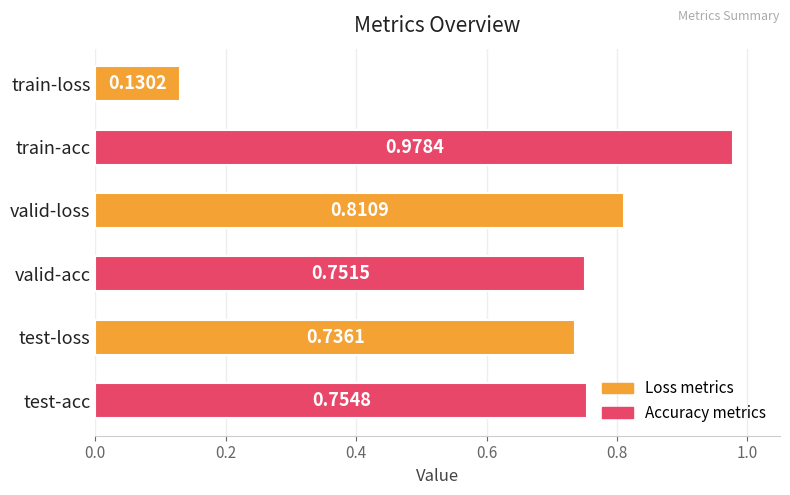

What is the change in value from train-loss to test-acc?

+0.6